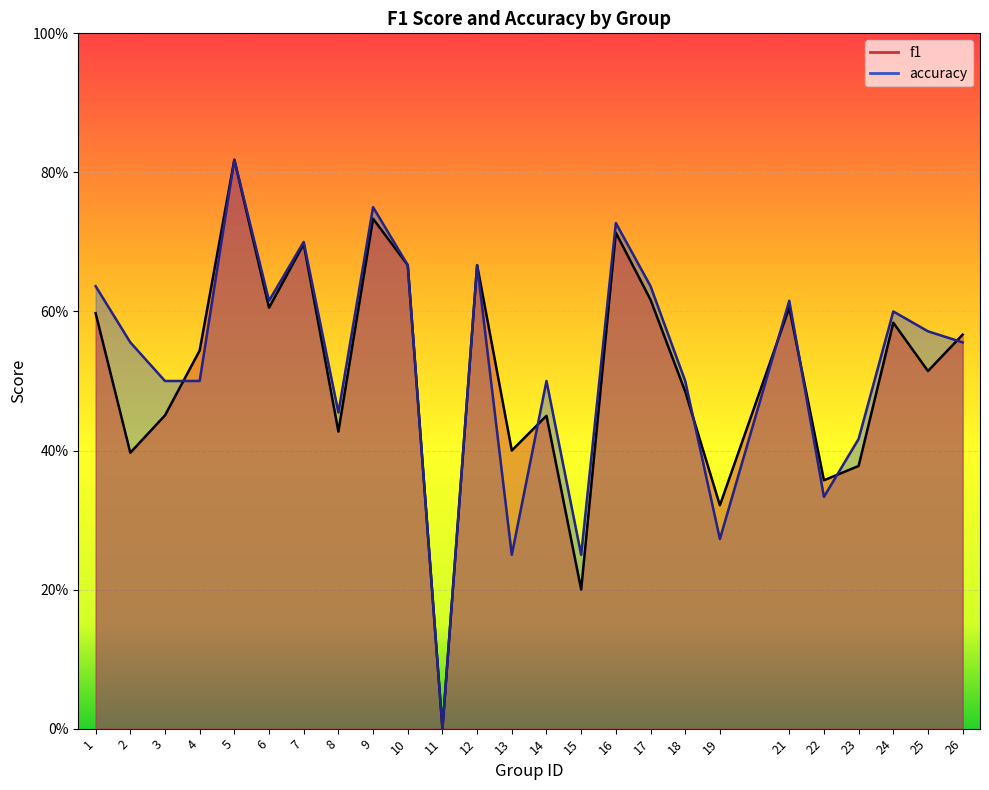

Is the value of accuracy at 4 greater than the value of f1 at 17?

No